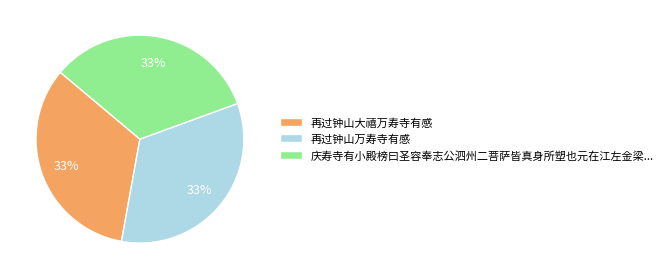

Is there a majority slice in this chart?

No